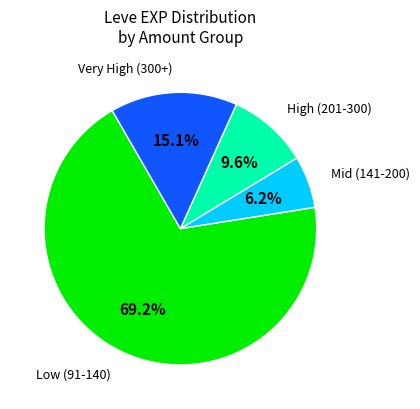

Is there a majority slice in this chart?

Yes